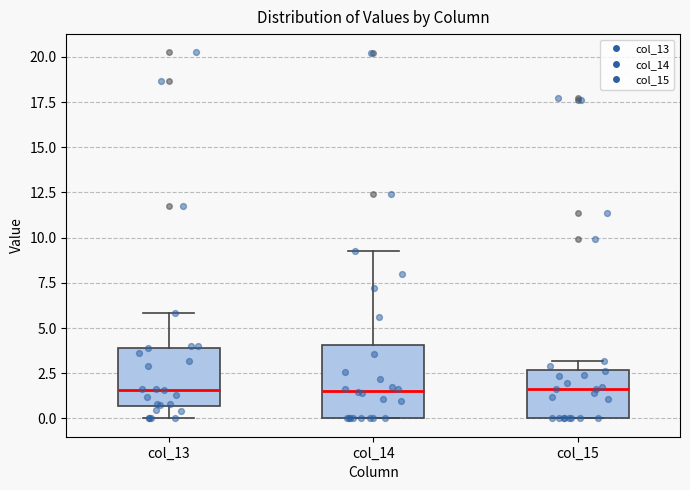

Which box is the tallest, from its lower edge to its upper edge?

col_14